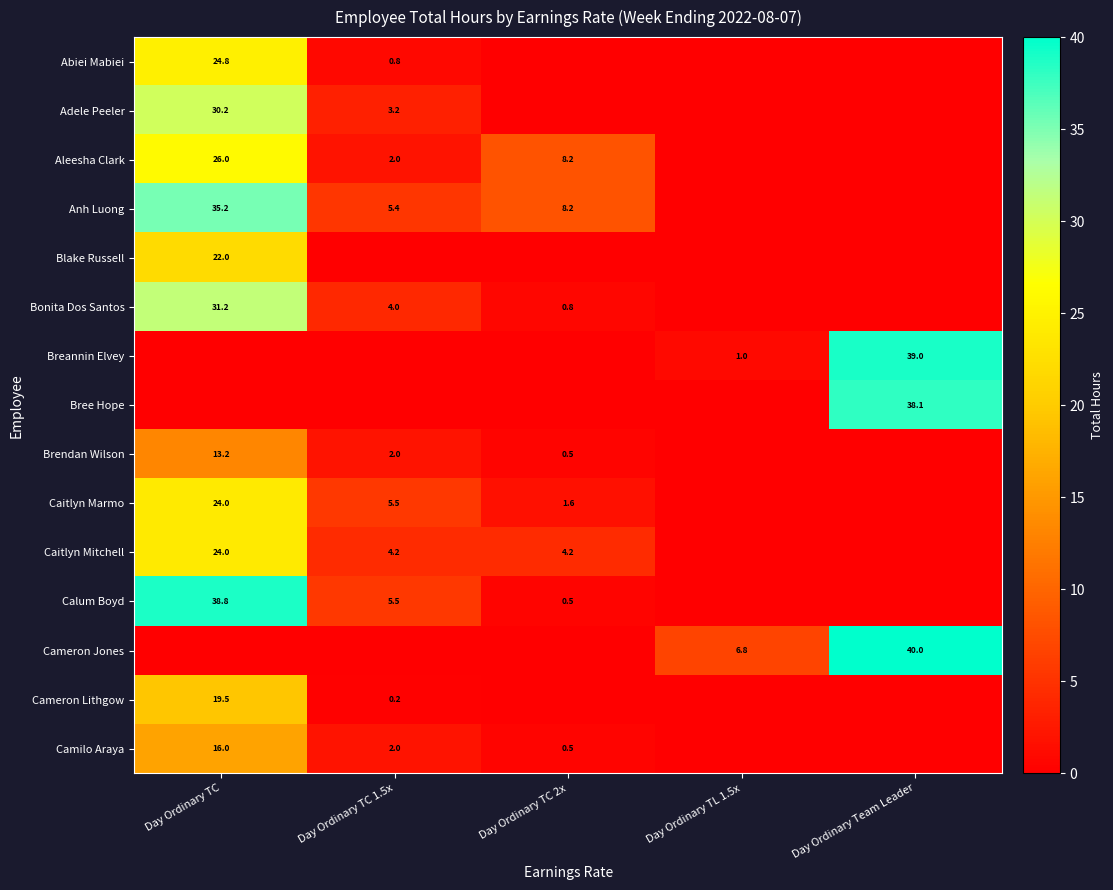

What is the total value across all series at Day Ordinary TC 1.5x?

35.0